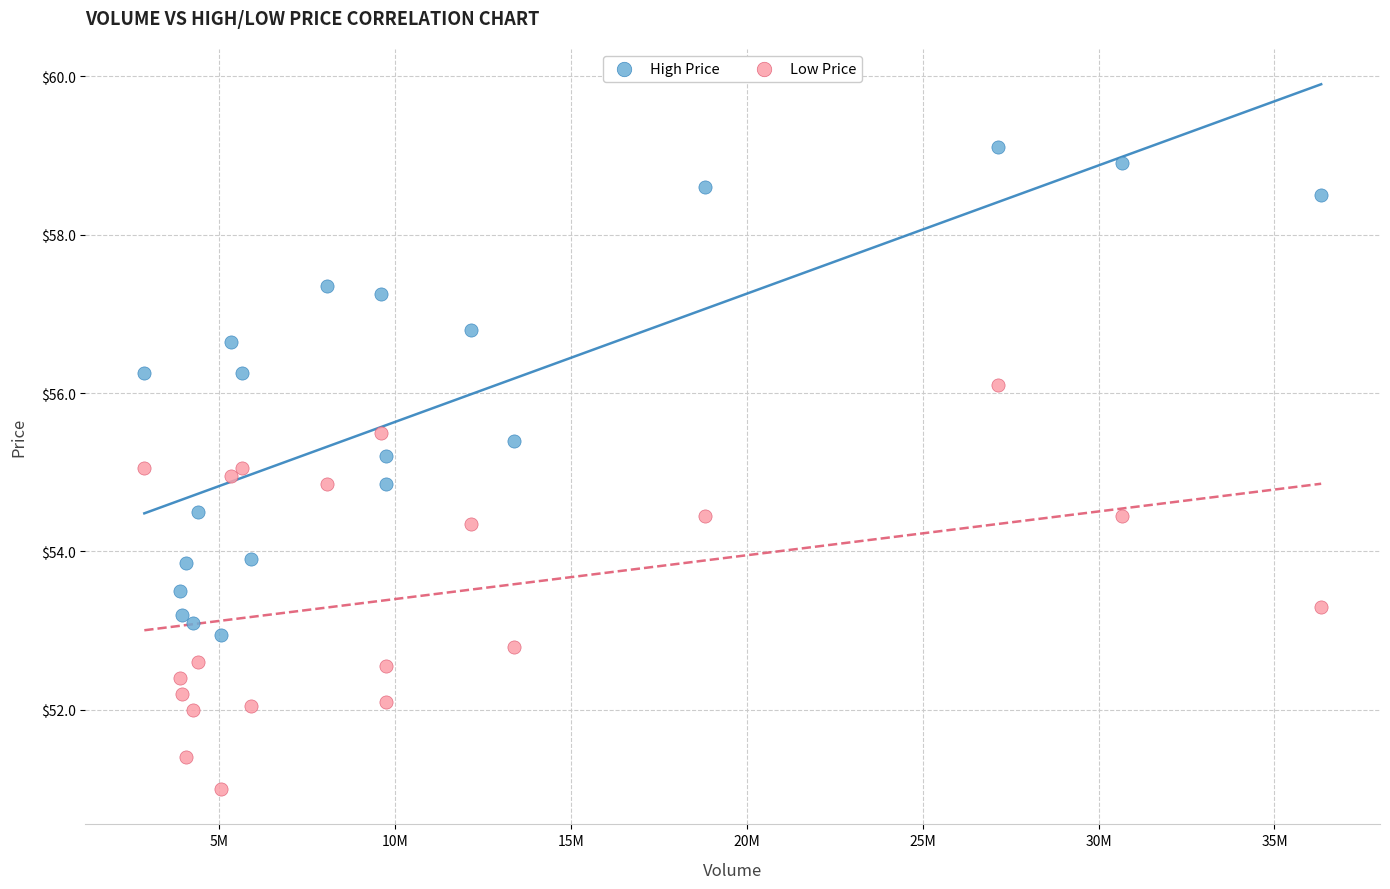

Which series has the largest Y range (max minus min)?

High Price